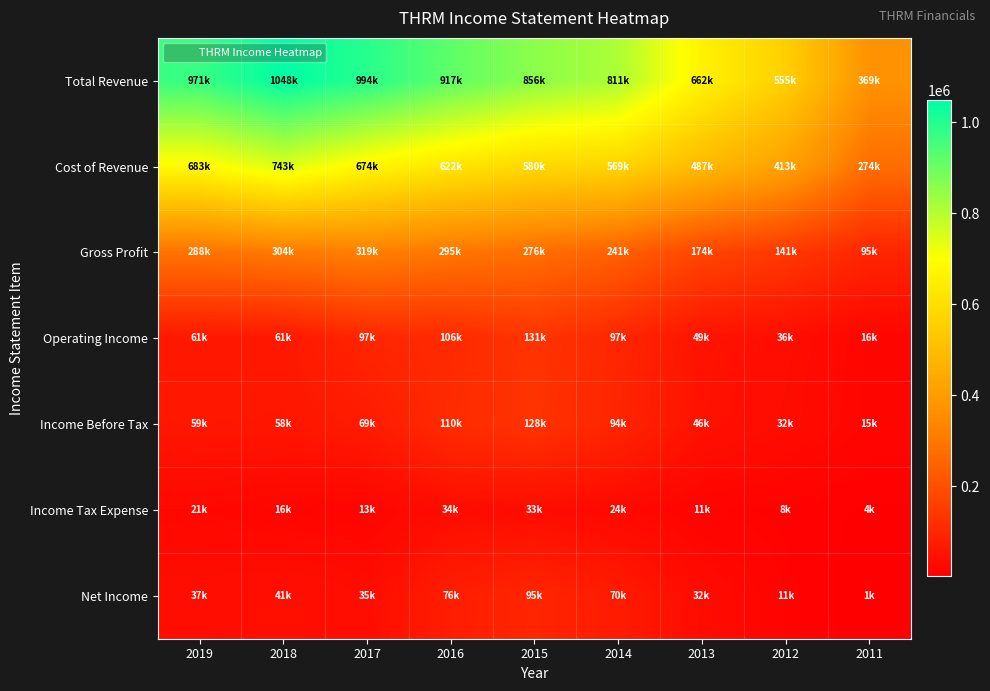

What is the total value across all series at 2011?

777800